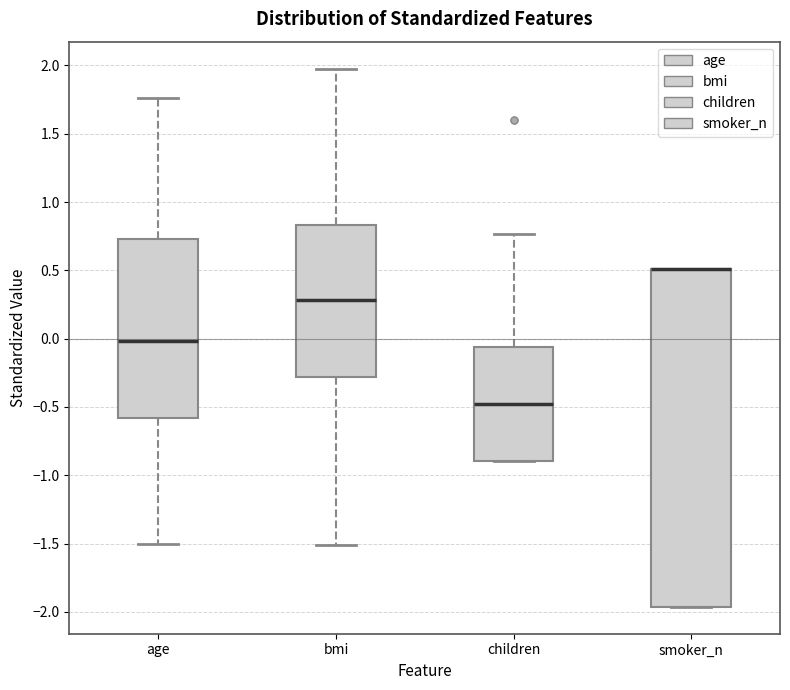

Reading left to right, transcribe this box plot: for each box, give where its median line is, the range the box spans, and where its two whiskers end, as read against the y-axis. The values are not printed on the chart, so give them approximately, as read against the axis.

age: median 0.00, box -0.60 to 0.75, whiskers -1.50 to 1.75
bmi: median 0.30, box -0.30 to 0.85, whiskers -1.50 to 2.00
children: median -0.50, box -0.90 to -0.05, whiskers -0.90 to 0.75
smoker_n: median 0.50 (drawn on the box's upper edge), box -1.95 to 0.50, whiskers -1.95 to 0.50